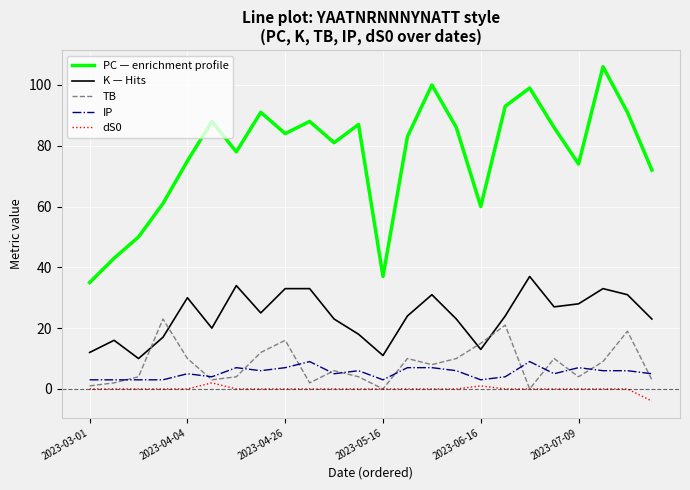

Which series has the largest total across all categories?

PC — enrichment profile